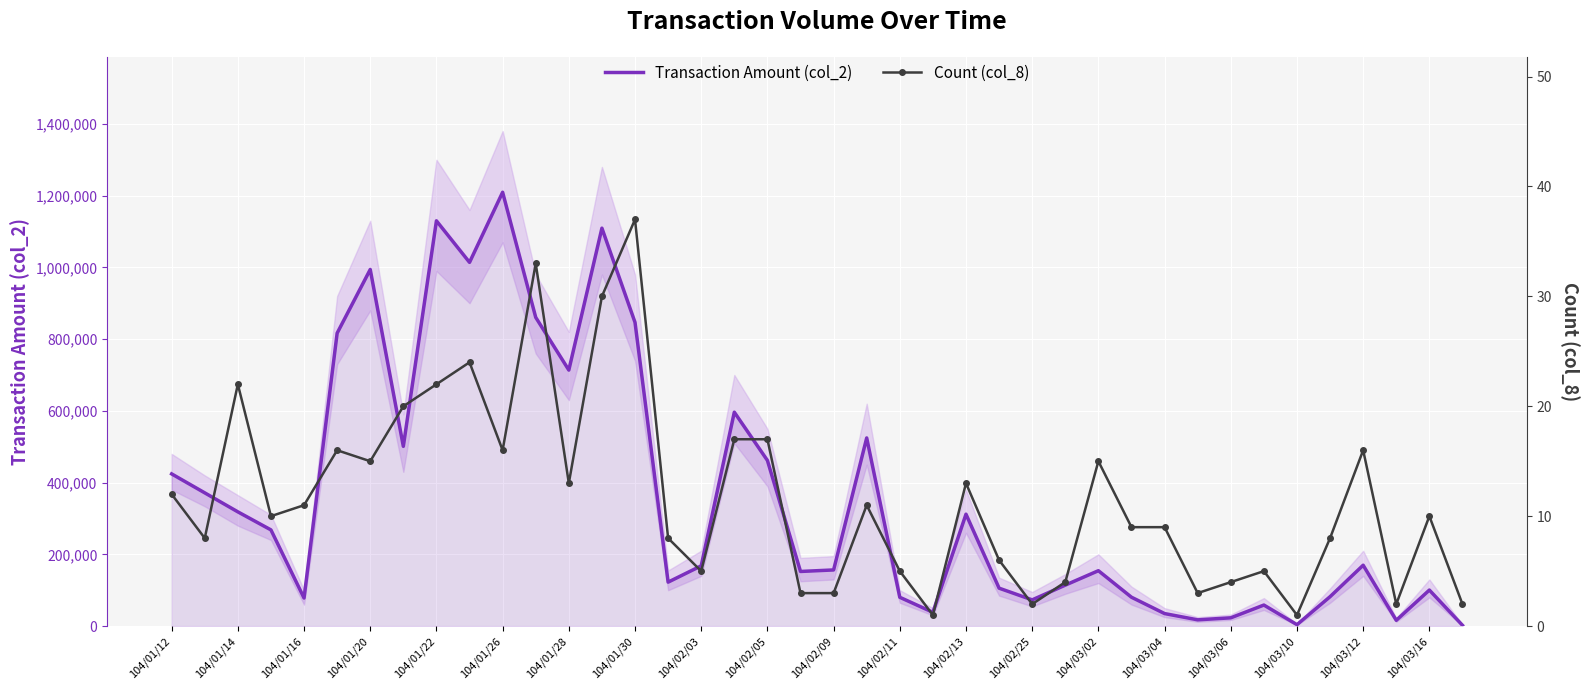

At which label does Transaction Amount (col_2) reach its peak?

104/01/26